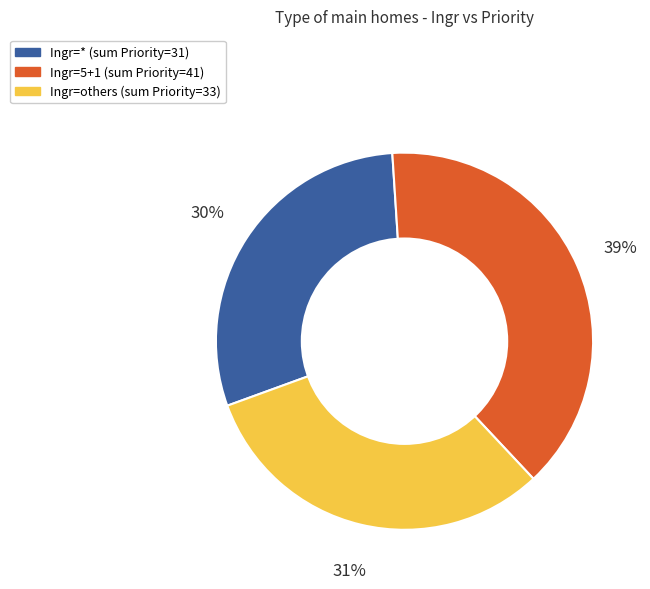

Is there any slice that represents more than half of the pie?

No